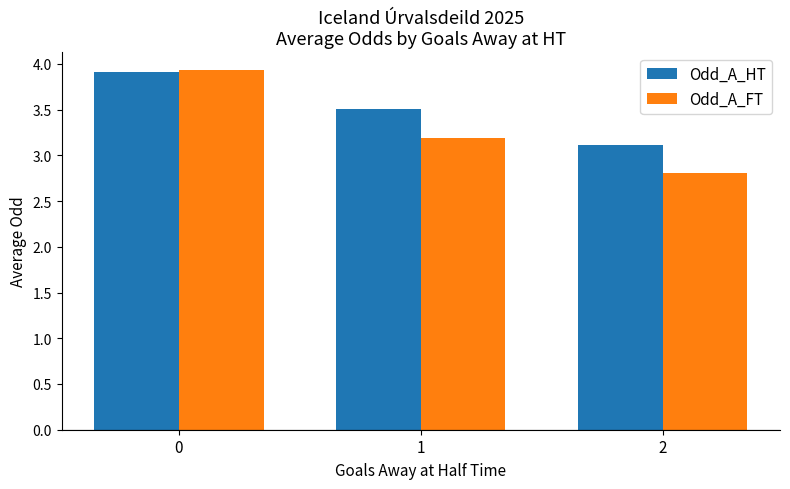

What is the sum of all Odd_A_HT values?

10.5